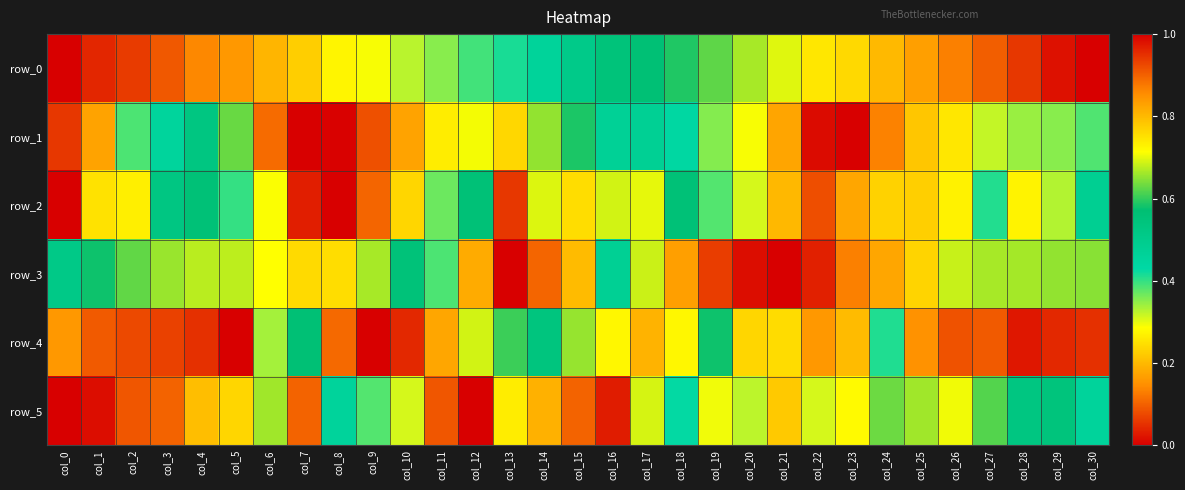

What is the difference between the second highest and second lowest values in the row_0 series?

0.9